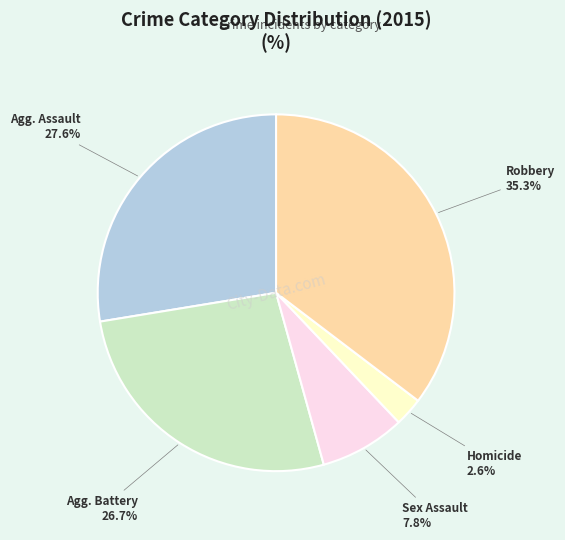

Does any single category account for the majority?

No